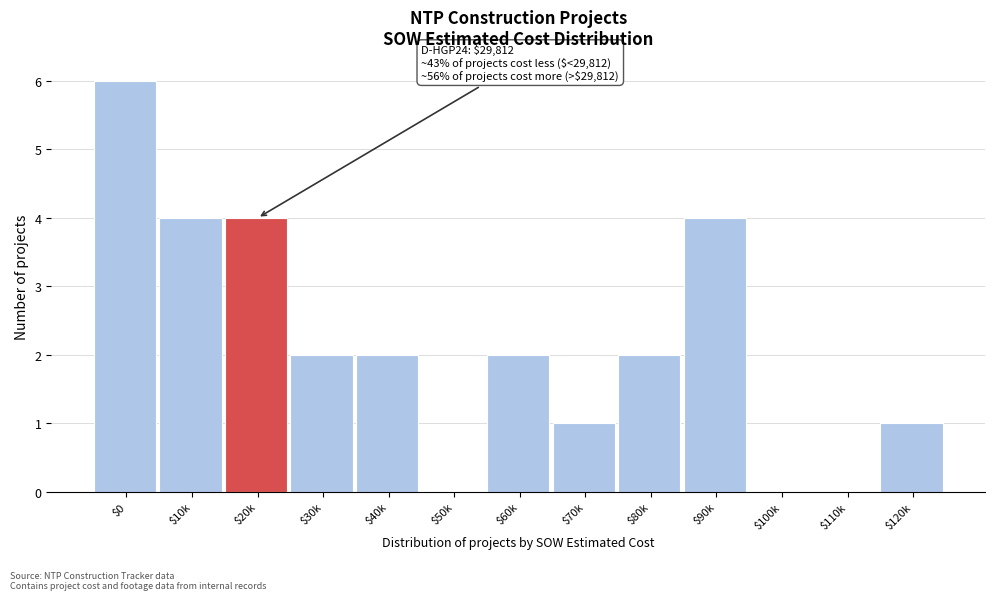

Which category has the highest value across all series?

$0